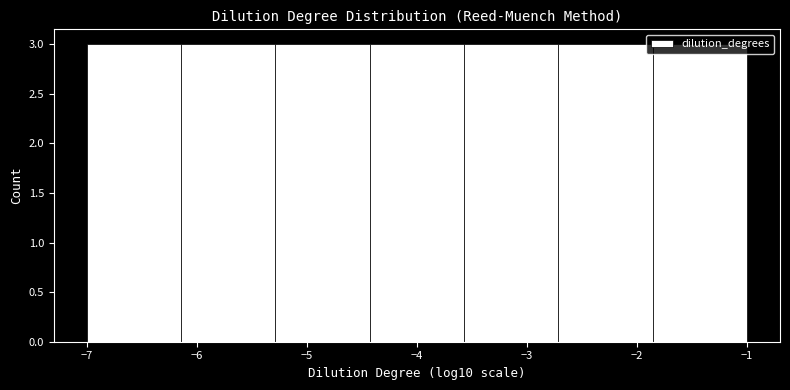

What is the height of the bar covering -3.6 to -2.7 on the x-axis? Neither the bar edges nor the heights are printed on the chart, so give them approximately, as read against the axes.

3